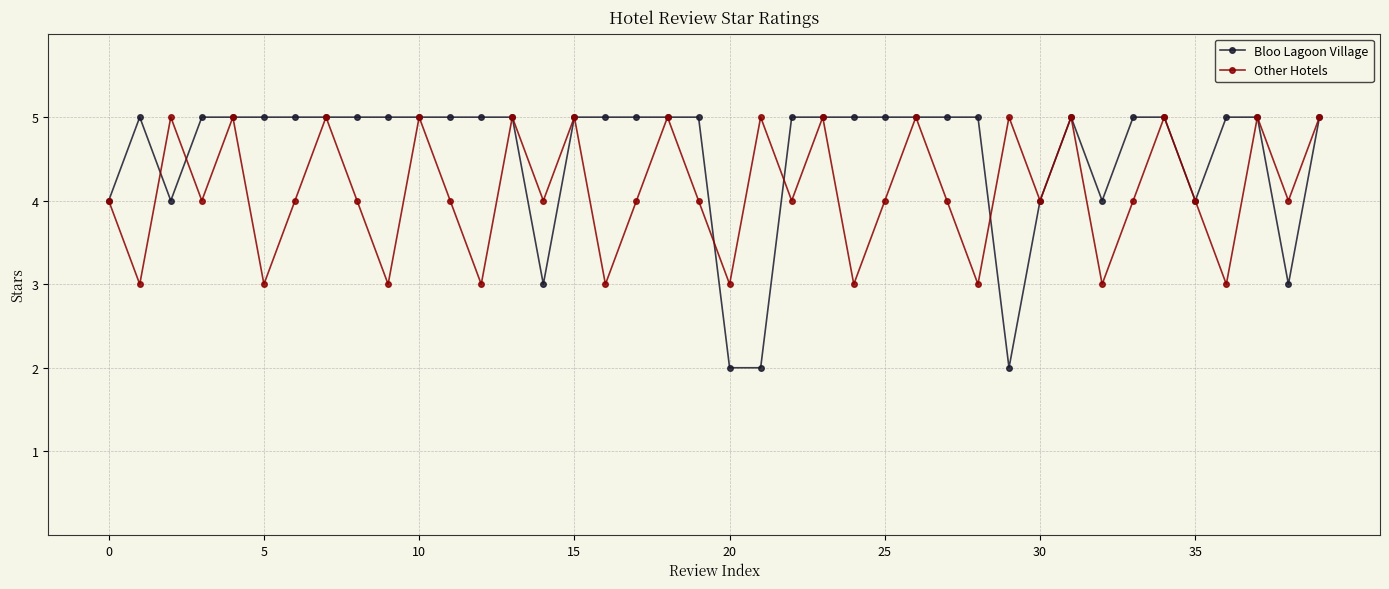

What is the maximum value for Other Hotels?

5